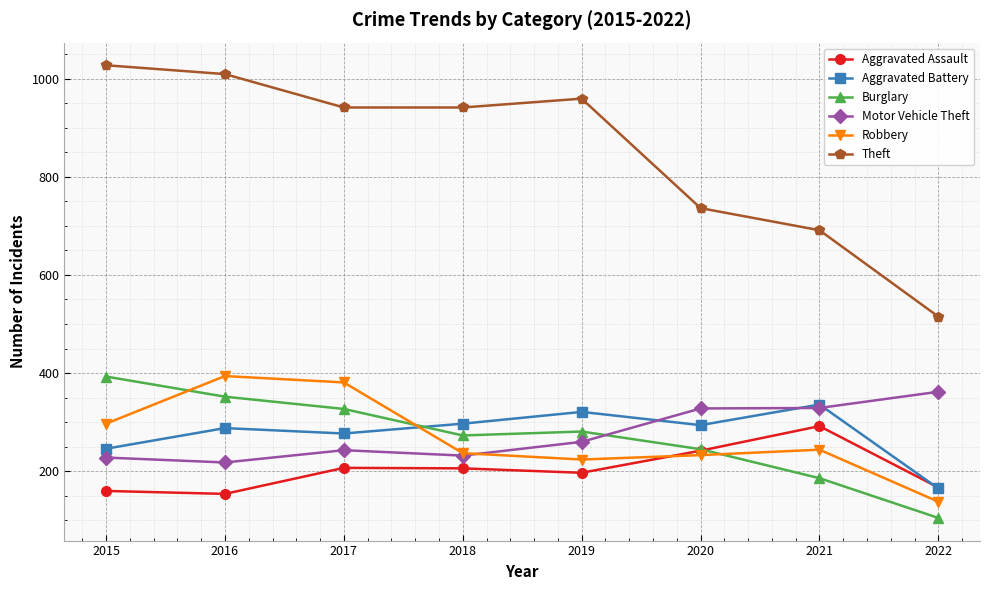

After their last crossing, which series has the higher values: Aggravated Assault or Aggravated Battery?

Aggravated Assault